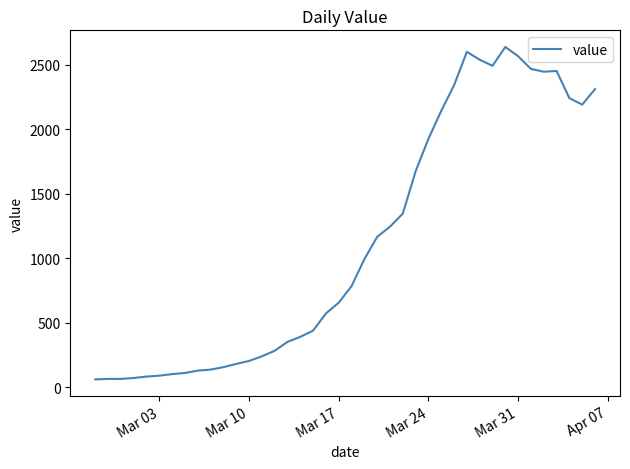

What is the difference between the maximum and minimum values?

2577